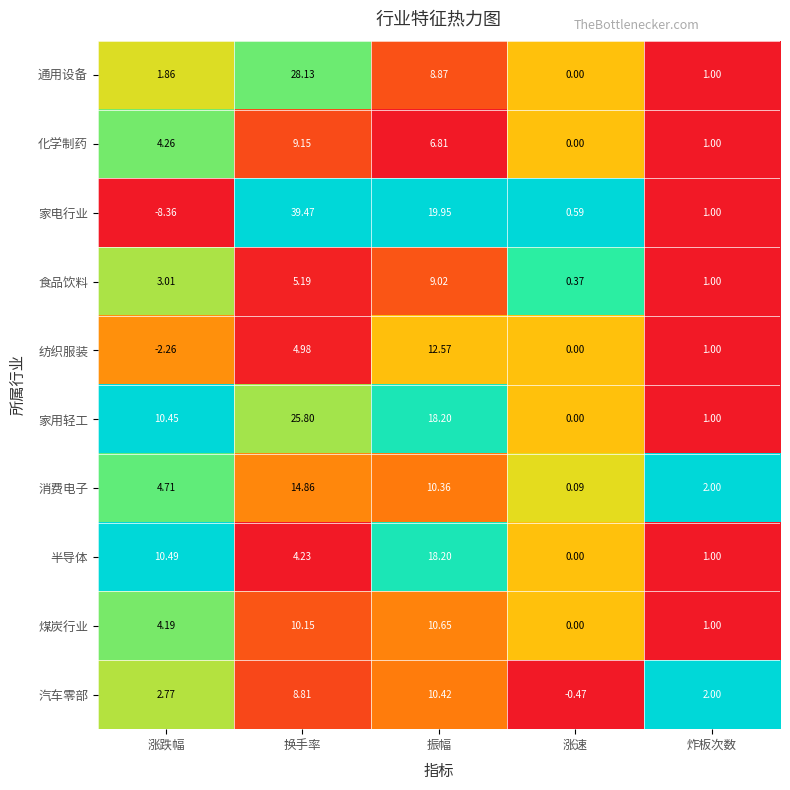

Which series has the largest total across all categories?

家用轻工